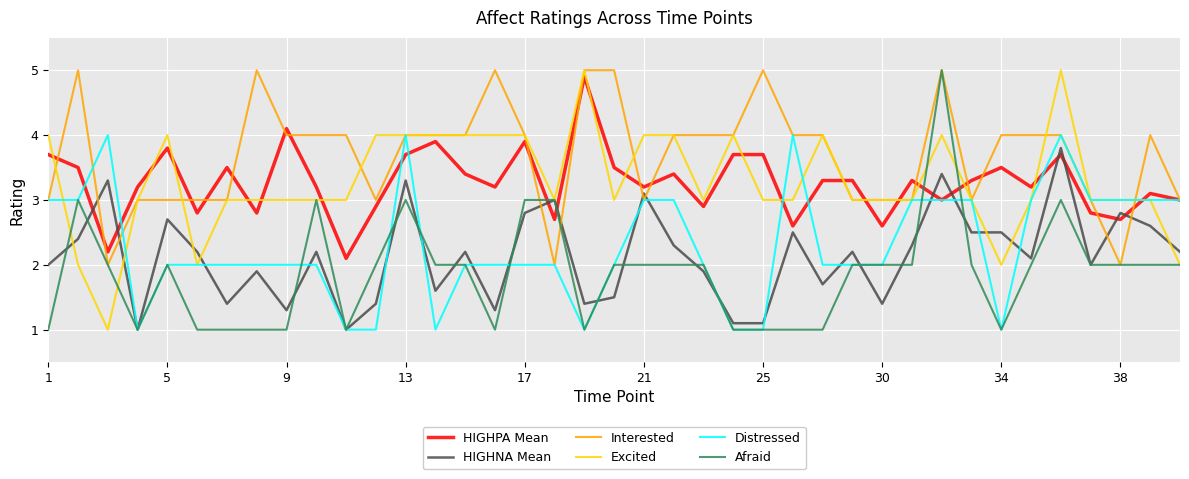

Which series has the largest total across all categories?

Interested